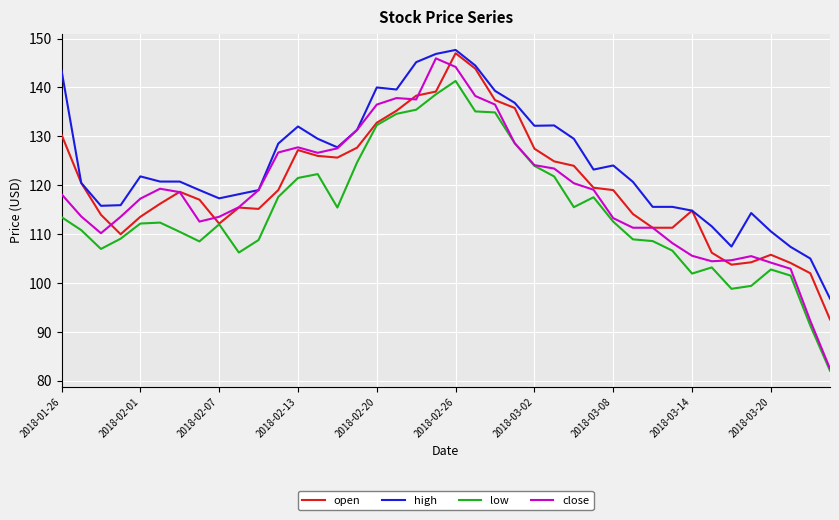

What are all the series names shown in the legend?

open, high, low, close